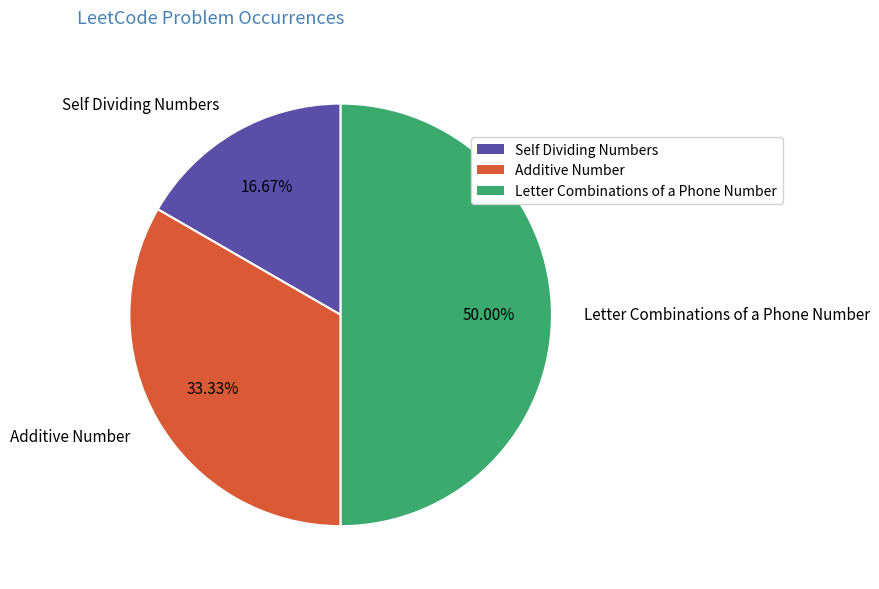

To the nearest percent, what is the difference between the largest and smallest slice percentages?

33%